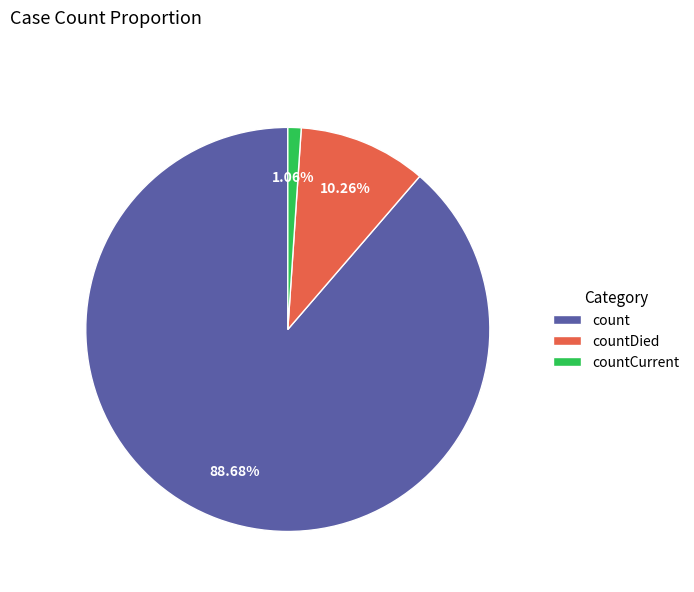

To the nearest percent, what percentage of the pie is countDied?

10%